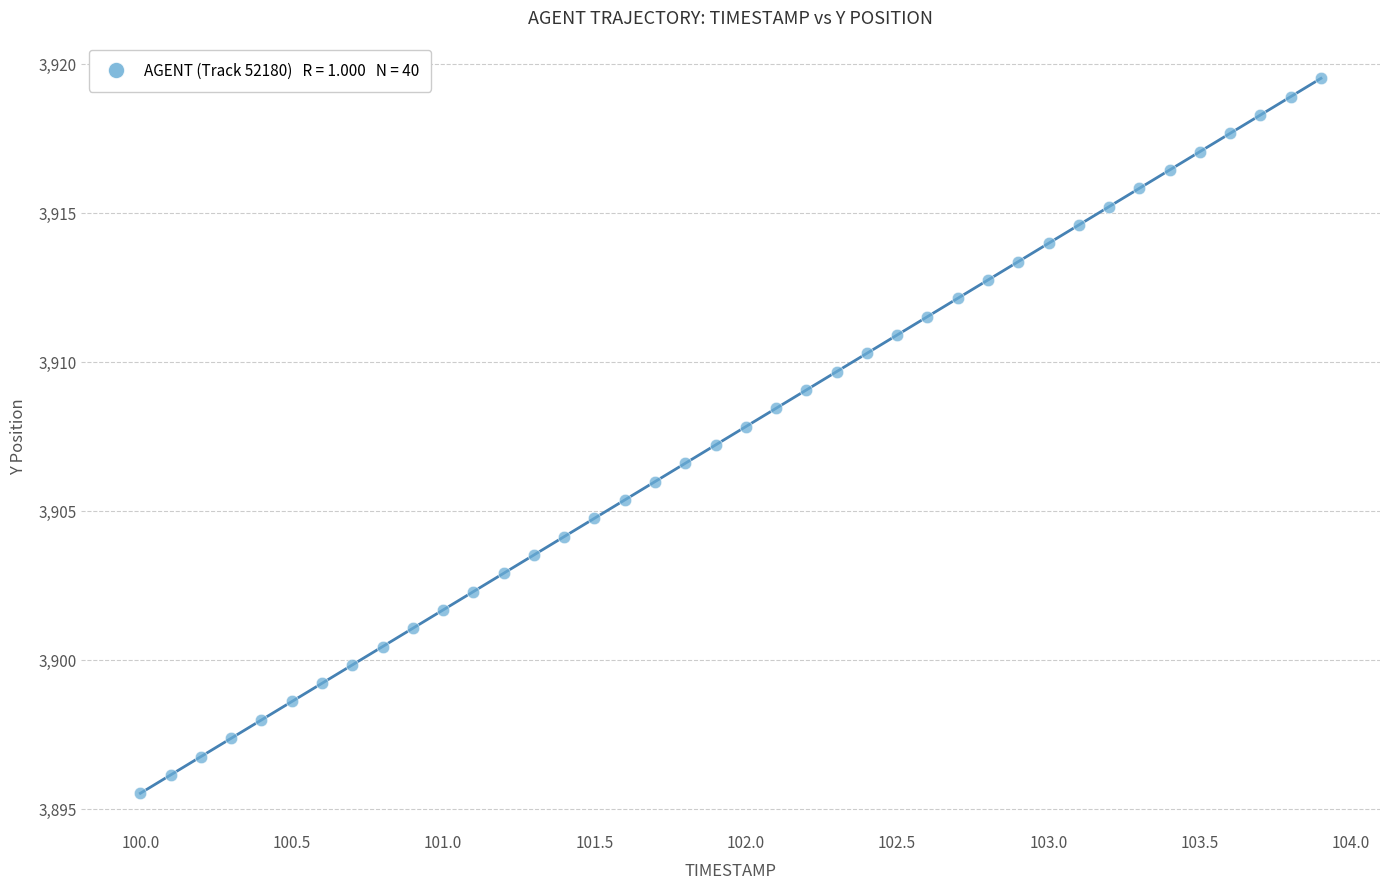

What is the range of Y values (max minus min)?

24.0